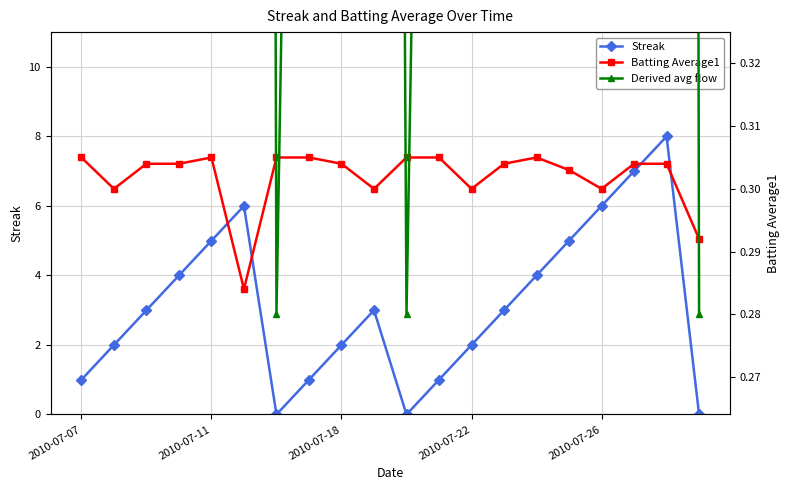

Which category has the highest value across all series?

18